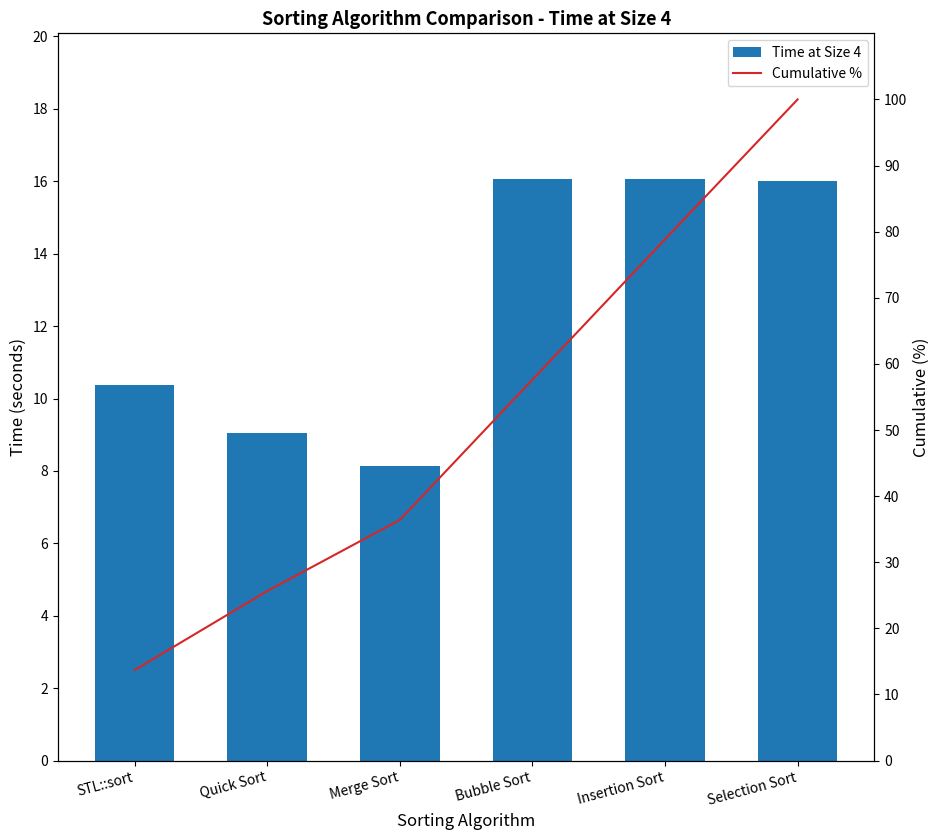

What is the value of the Cumulative % bar at the 4th from the left?

57.6